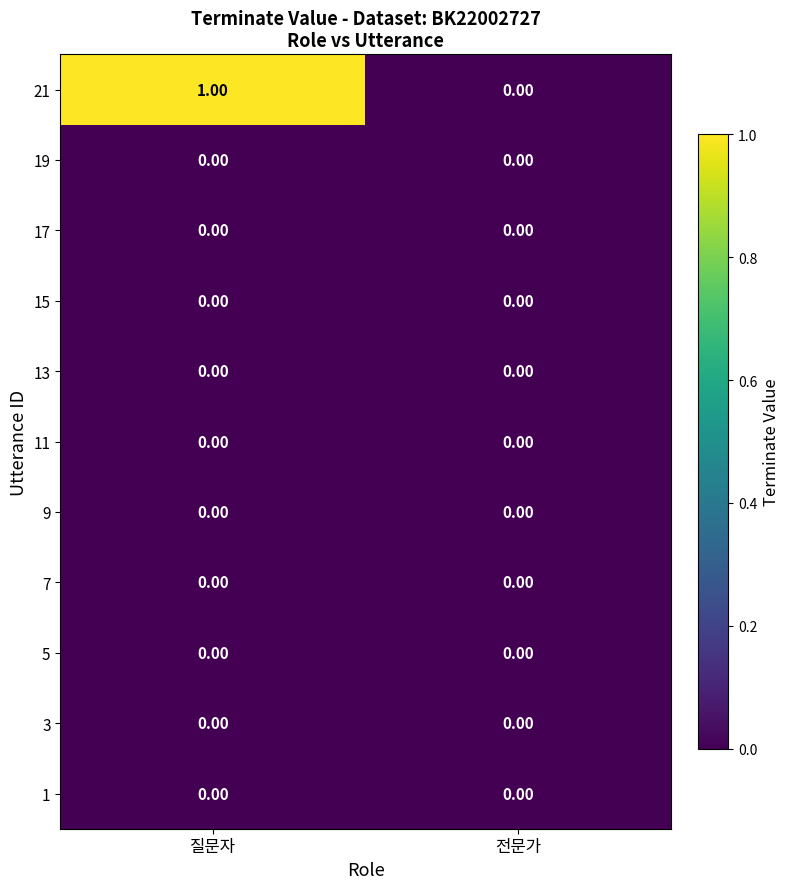

At which category does the chart reach its peak across all series?

질문자